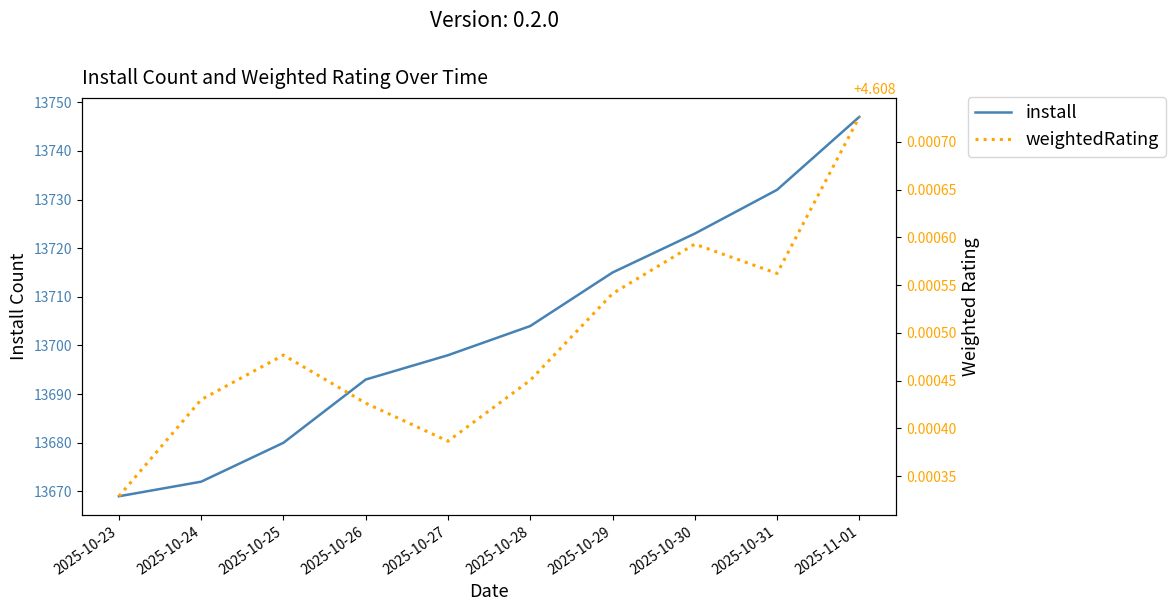

True or false: install and weightedRating cross at least once.

False